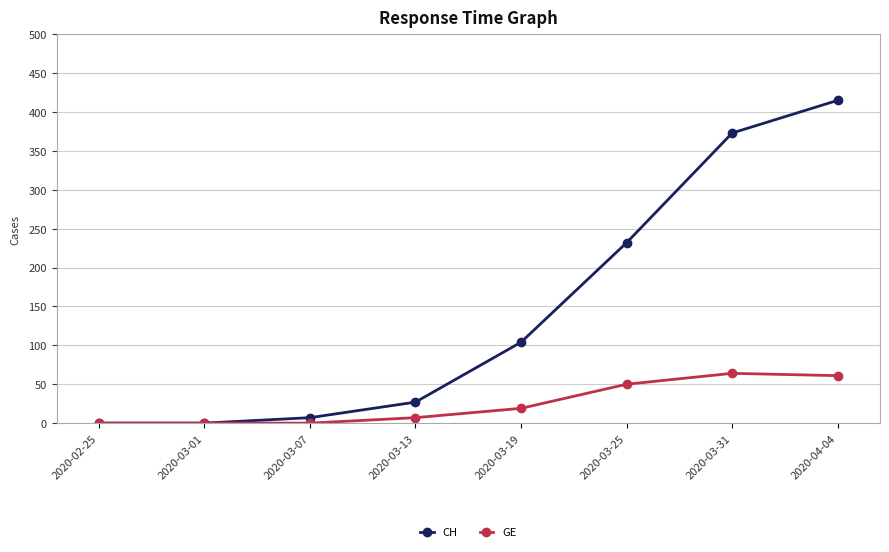

How many series are shown in this chart?

2